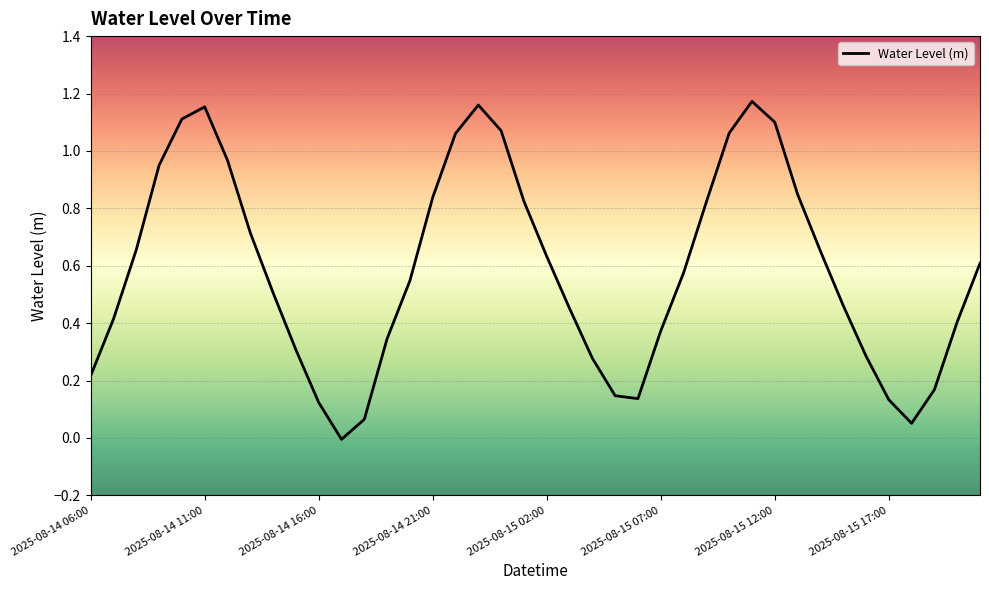

How many interior local valleys (lower than both neighbors) does the data have?

3